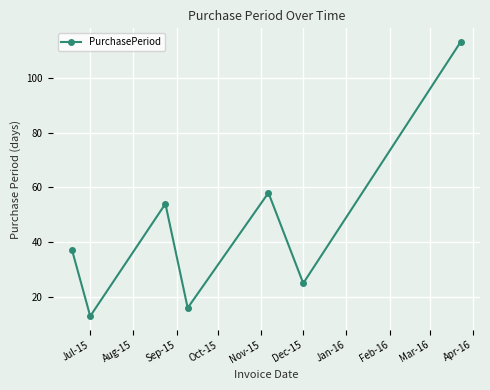

What is the maximum value shown in the chart?

113